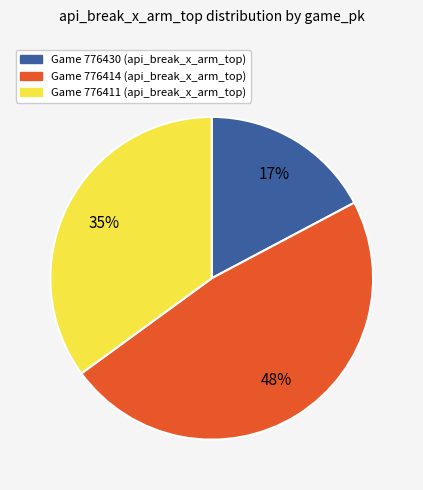

Is there any slice that represents more than half of the pie?

No